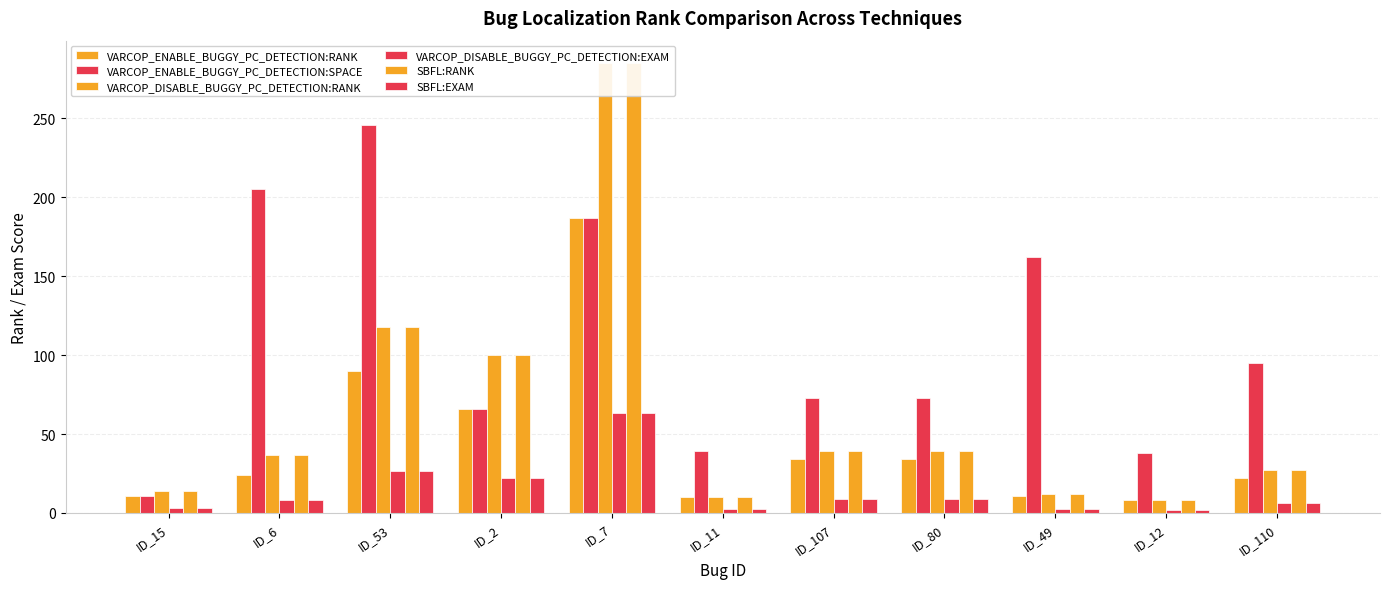

Rank the categories by VARCOP_ENABLE_BUGGY_PC_DETECTION:SPACE value from highest to lowest.

ID_53, ID_6, ID_7, ID_49, ID_110, ID_107, ID_80, ID_2, ID_11, ID_12, ID_15